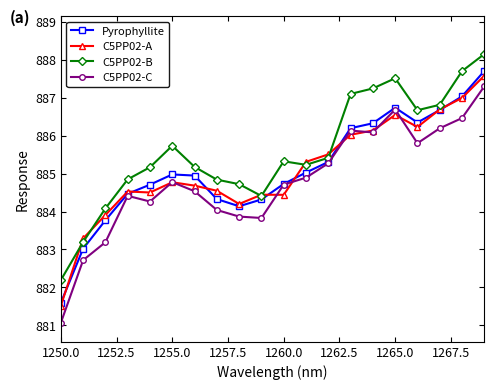

How many values in the C5PP02-C series are below 884?

5